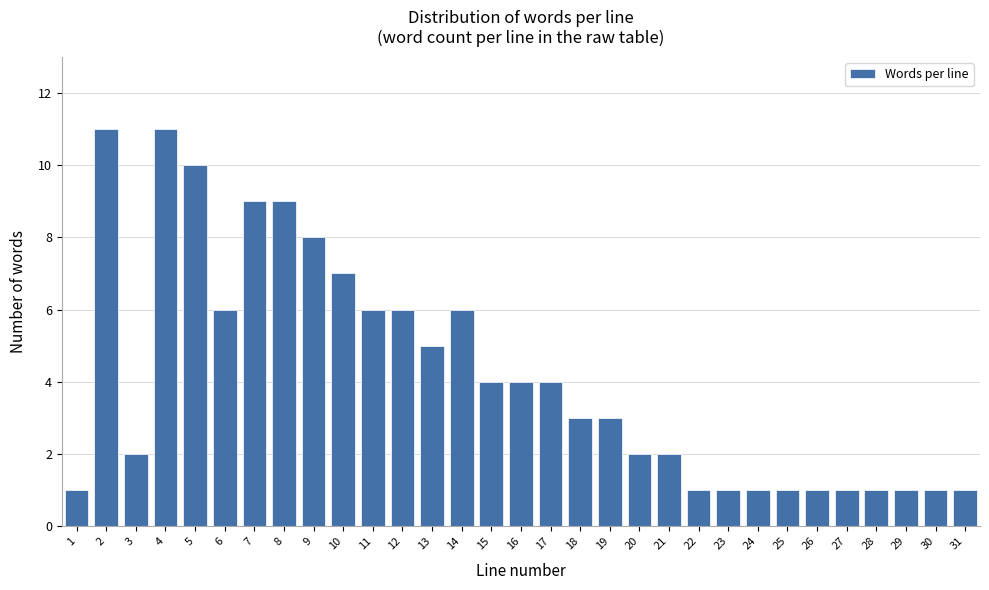

Approximately how many times larger is the value at 7 compared to 16?

2.2